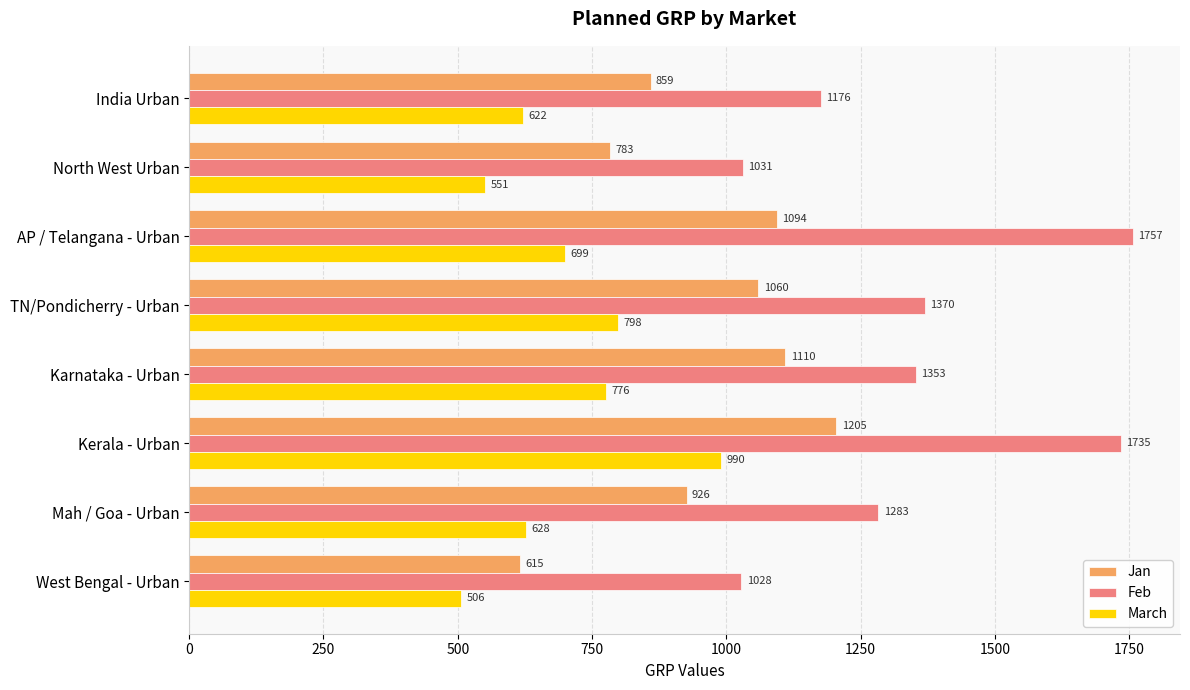

At Kerala - Urban, list the series in order from largest to smallest.

Feb, Jan, March